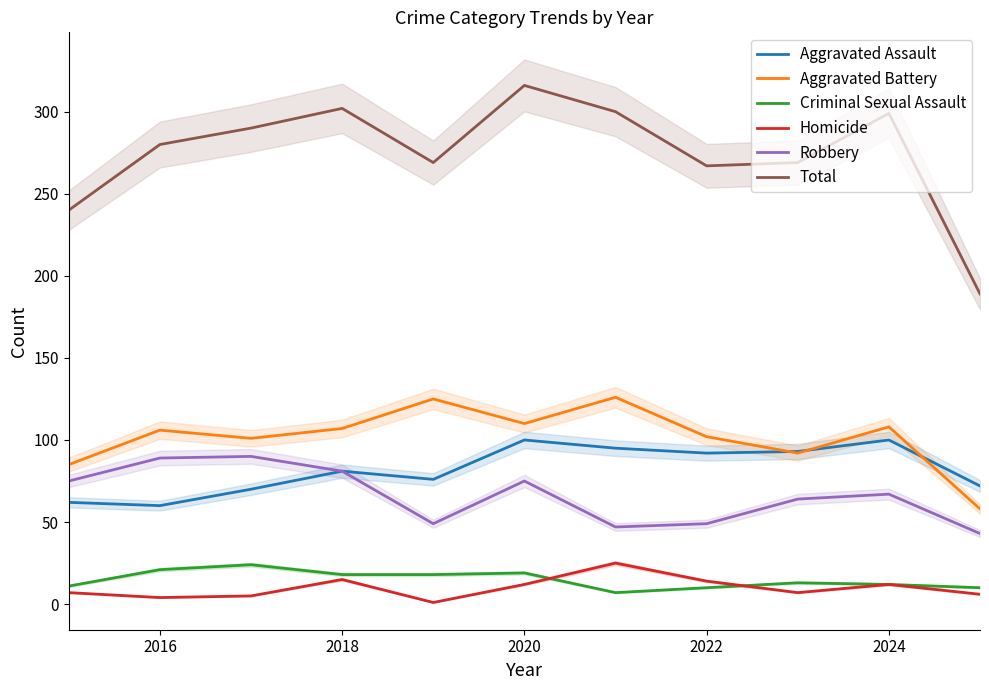

True or false: Aggravated Assault has a value of 58 at 2022.

False